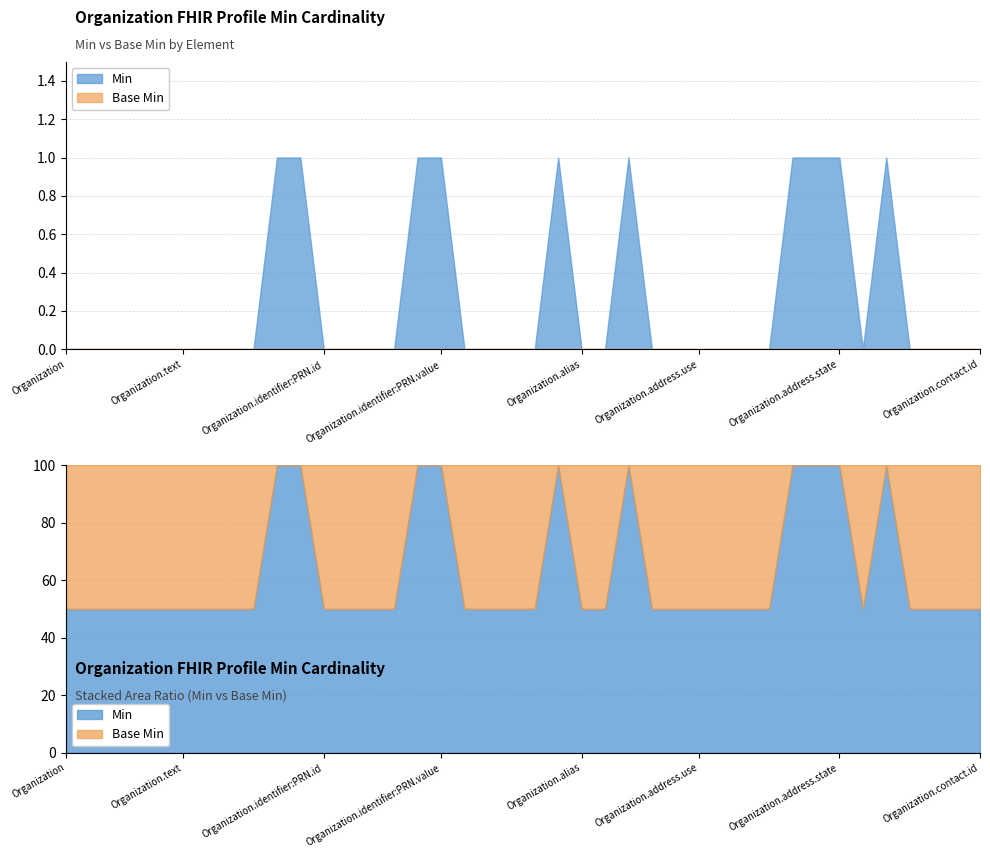

Which series has the largest total across all categories?

Min